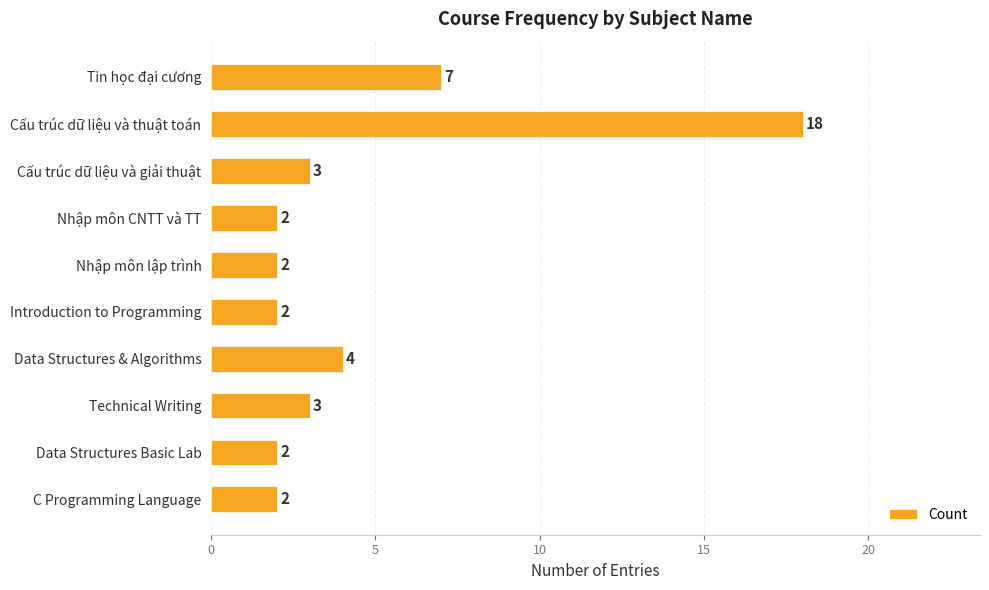

What is the label of the 3rd bar from the bottom?

Technical Writing